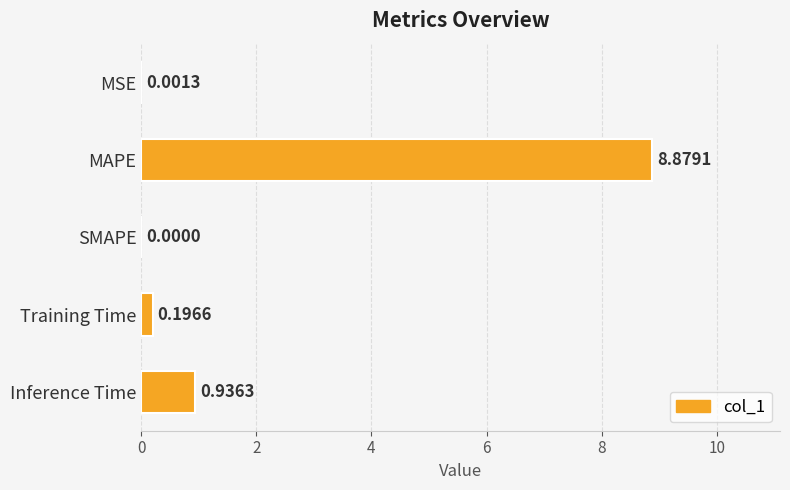

What is the change in value from SMAPE to Training Time?

+0.2